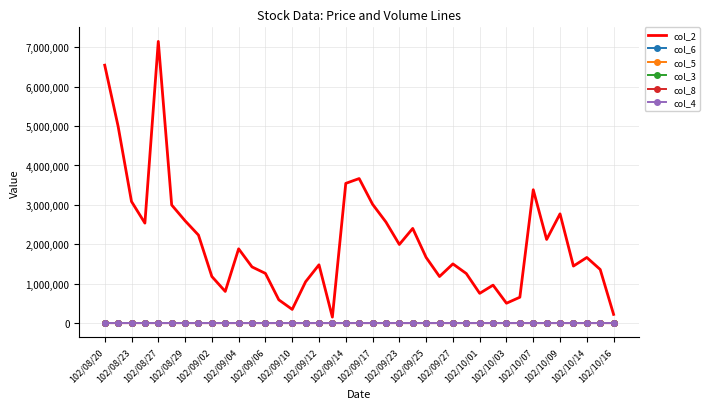

Which series has the largest range (max minus min)?

col_2